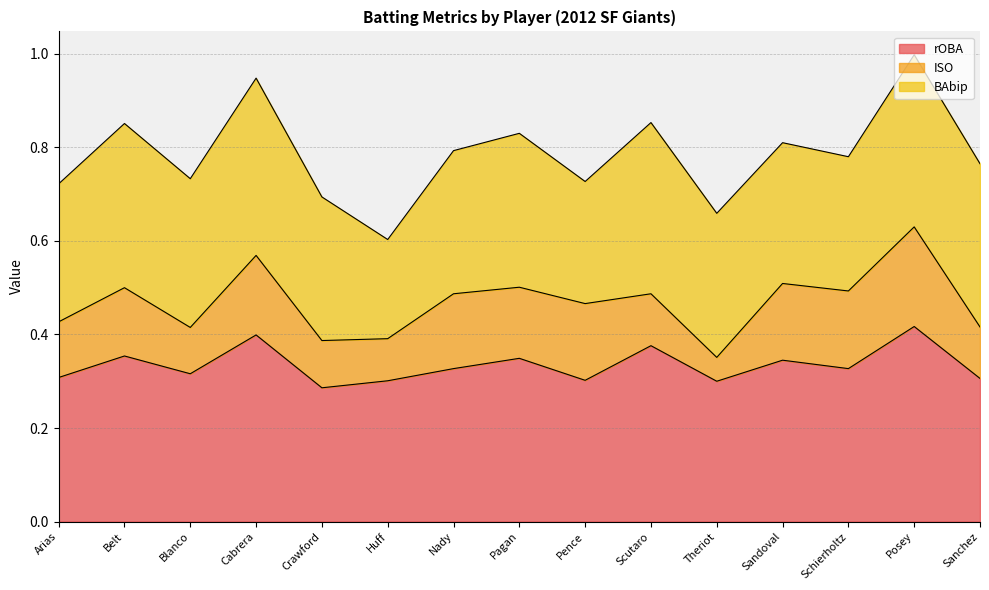

What is the total value across all series at Arias?

0.7